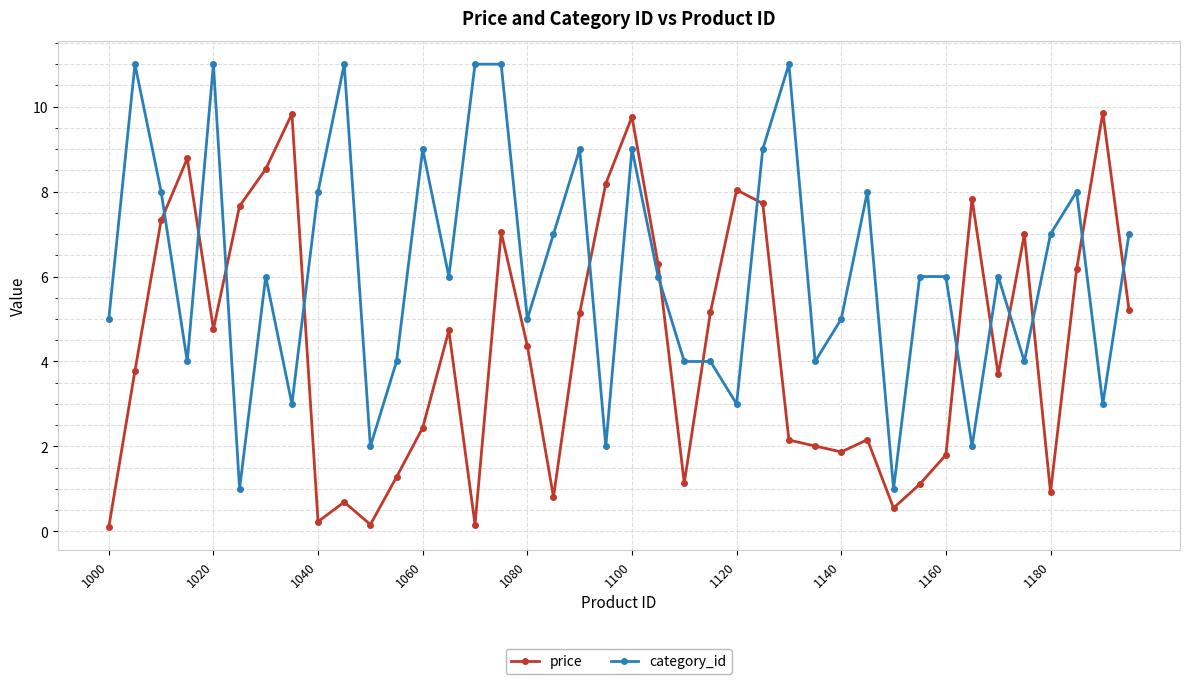

Which series ends up on top after the final intersection of price and category_id?

category_id